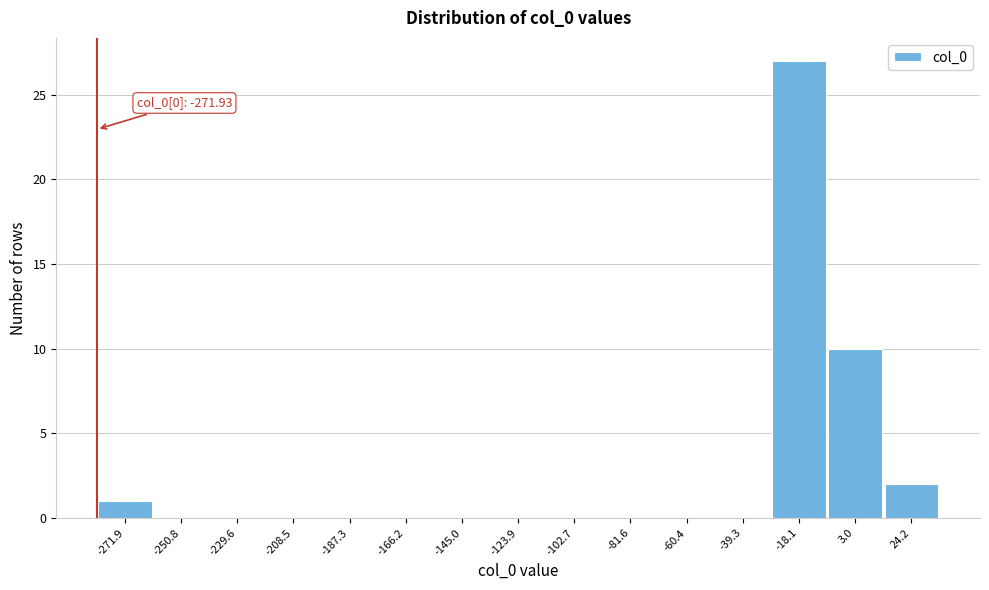

Reading left to right, extract all data points from this chart.

-271.9=1	-250.8=0	-229.6=0	-208.5=0	-187.3=0	-166.2=0	-145.0=0	-123.9=0	-102.7=0	-81.6=0	-60.4=0	-39.3=0	-18.1=27	3.0=10	24.2=2